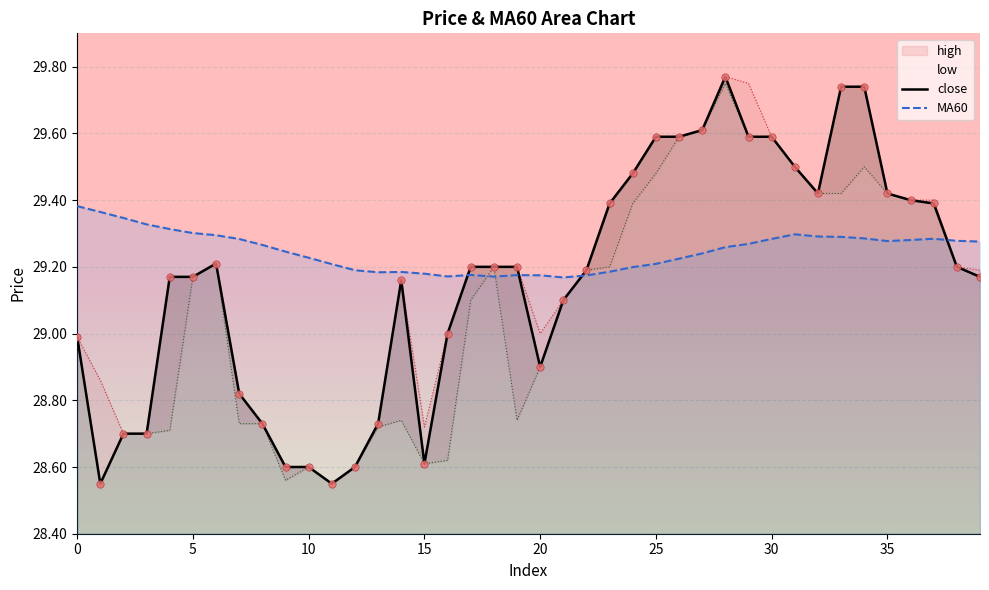

What is the total value across all series at 19?

58.4